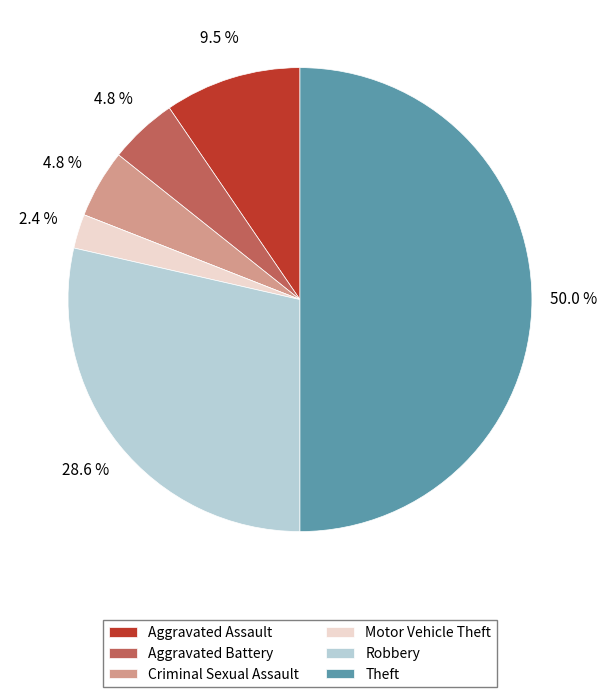

To the nearest percent, what is the average slice percentage?

14%